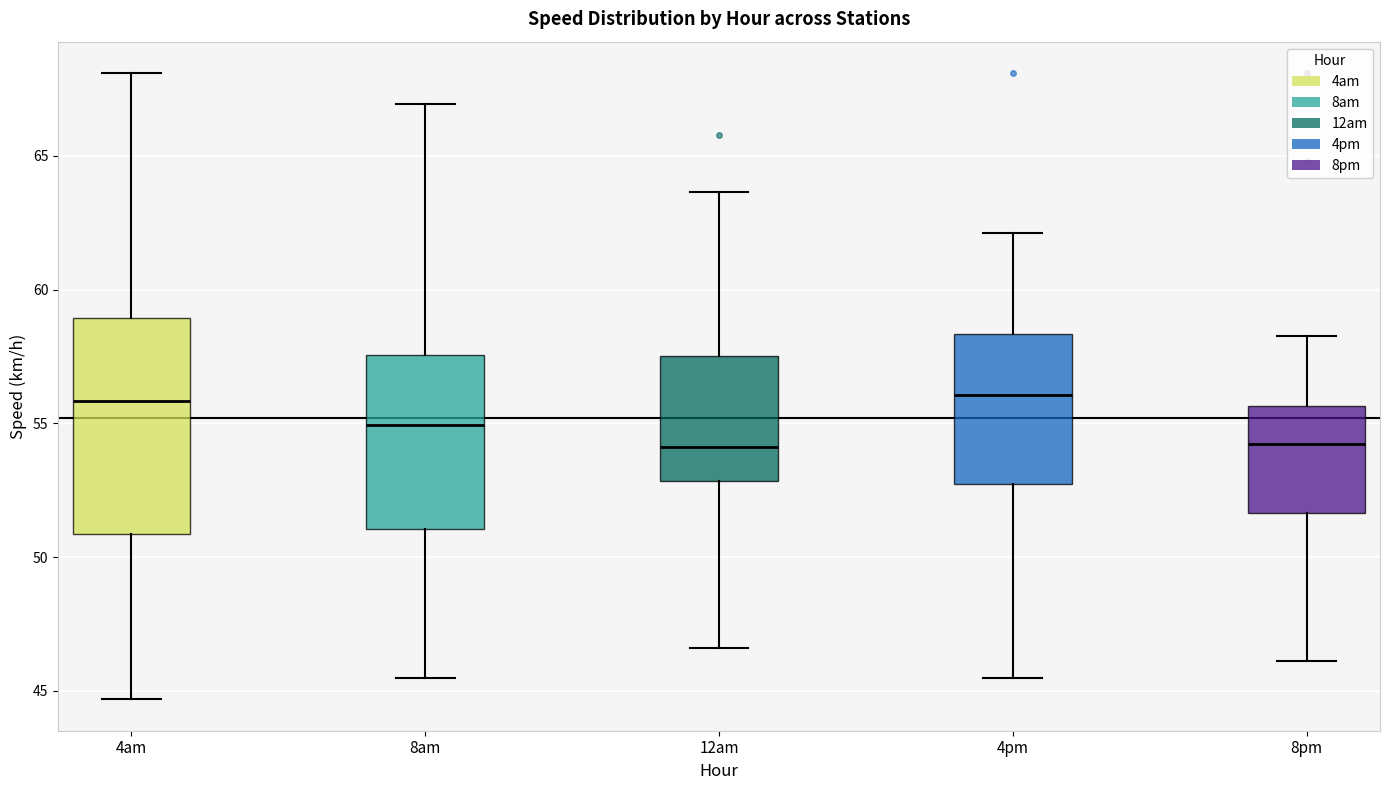

Which box is the tallest, from its lower edge to its upper edge?

4am